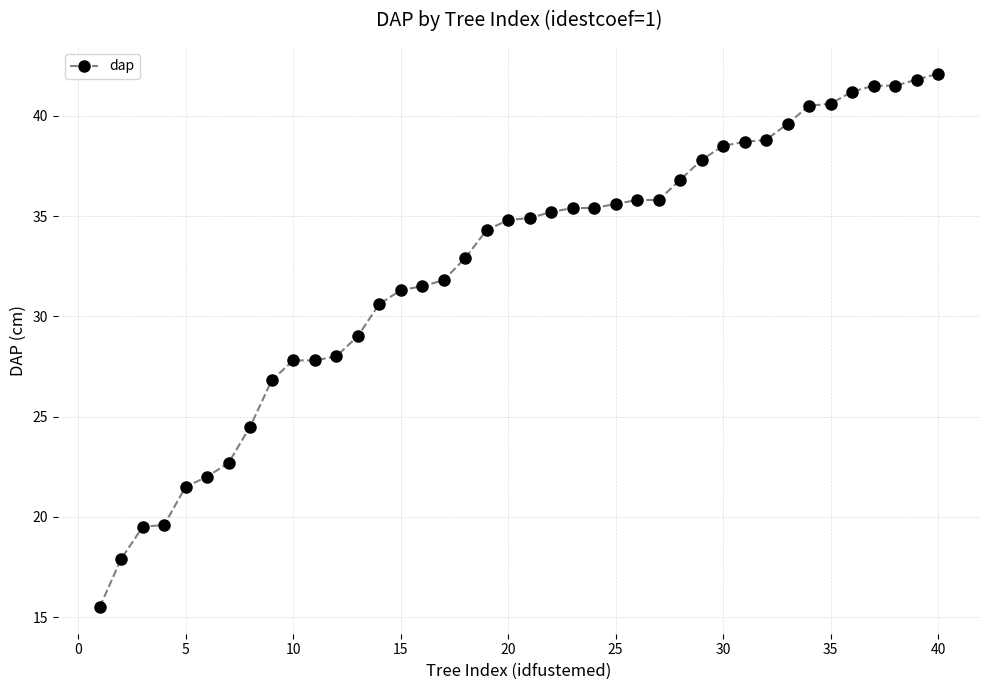

What is the greatest value displayed?

42.1